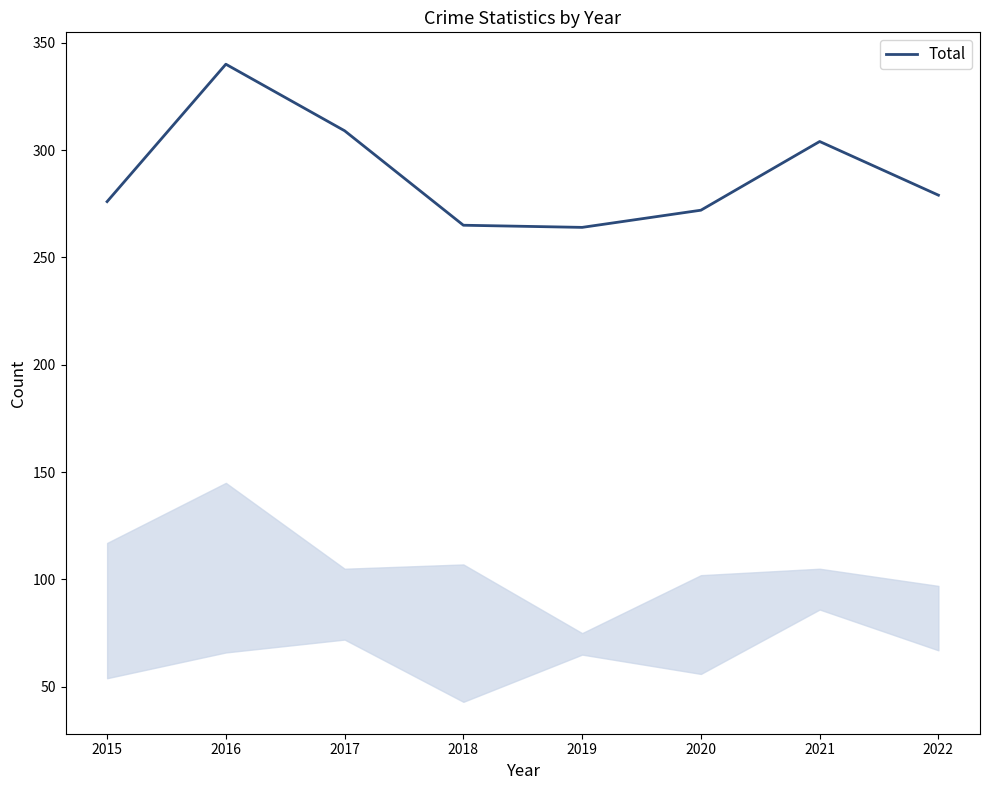

At which category does the chart reach its peak across all series?

2016